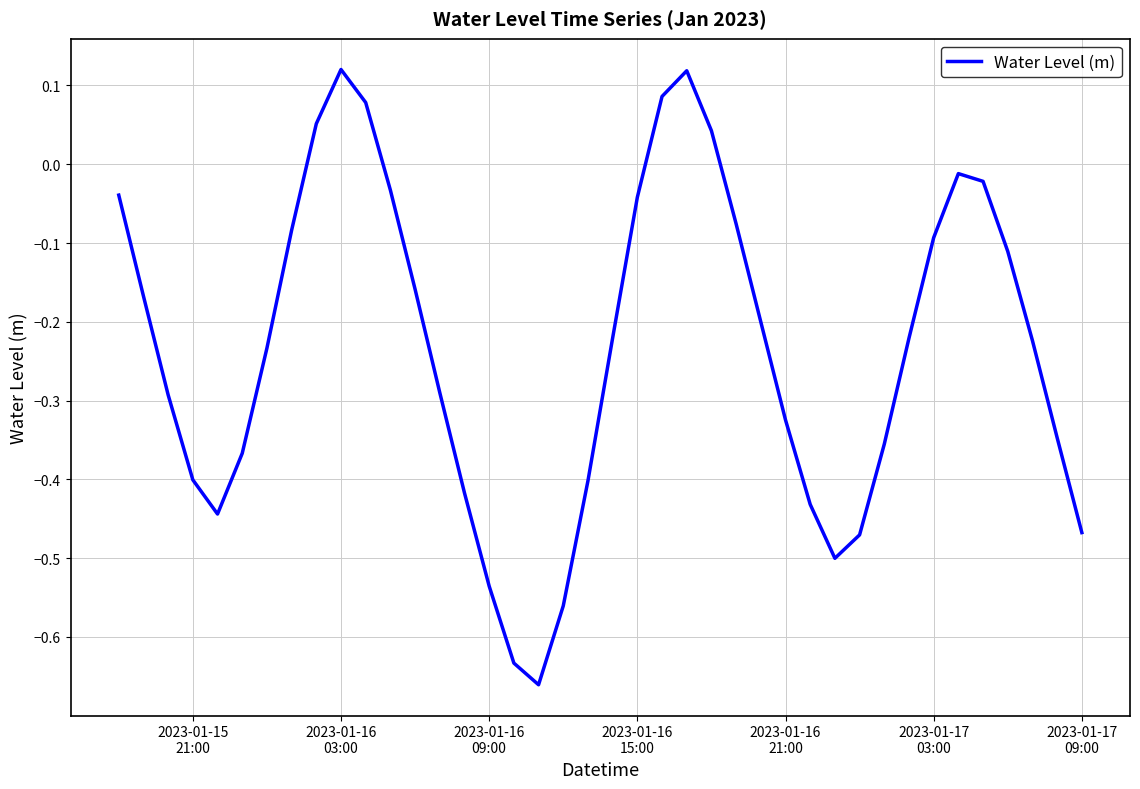

What is the difference between the maximum and minimum values?

0.8